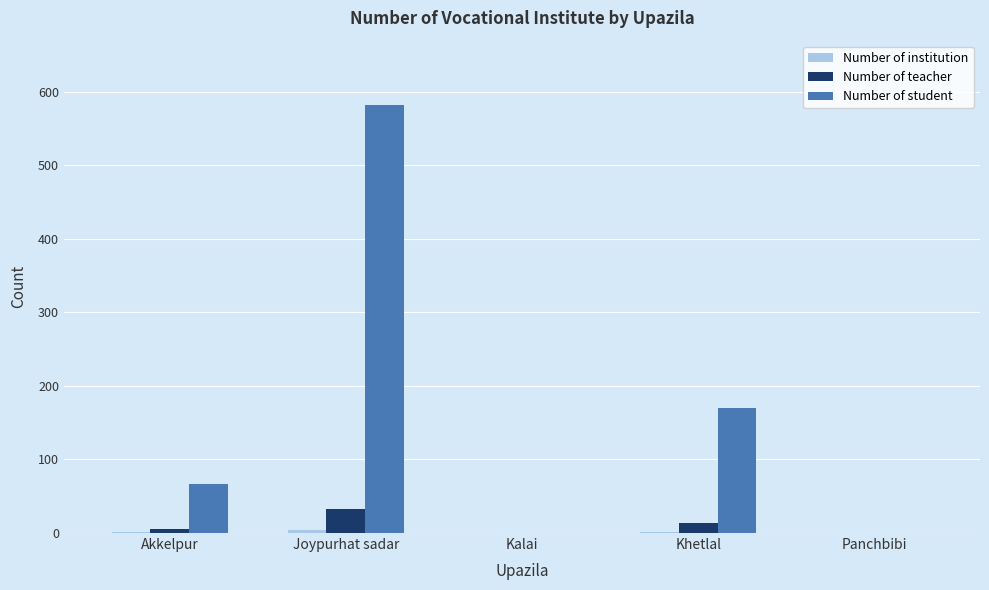

Which series has the largest total across all categories?

Number of student